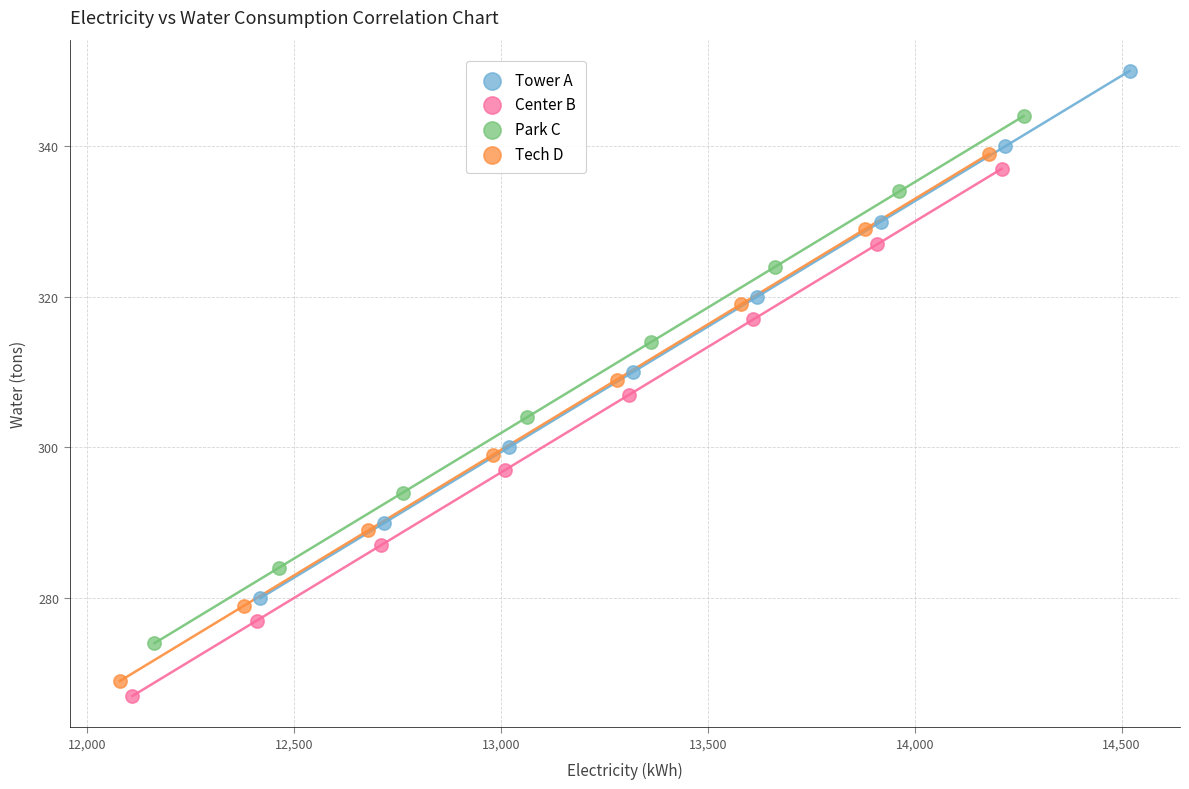

Which series contains the highest Y value?

Tower A